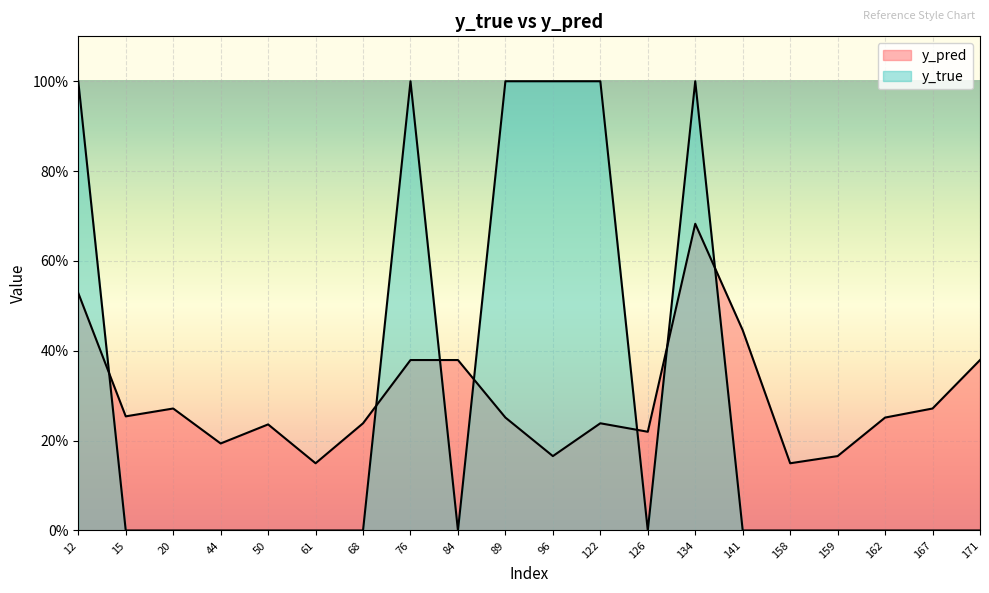

At how many categories does at least one series exceed 0?

20